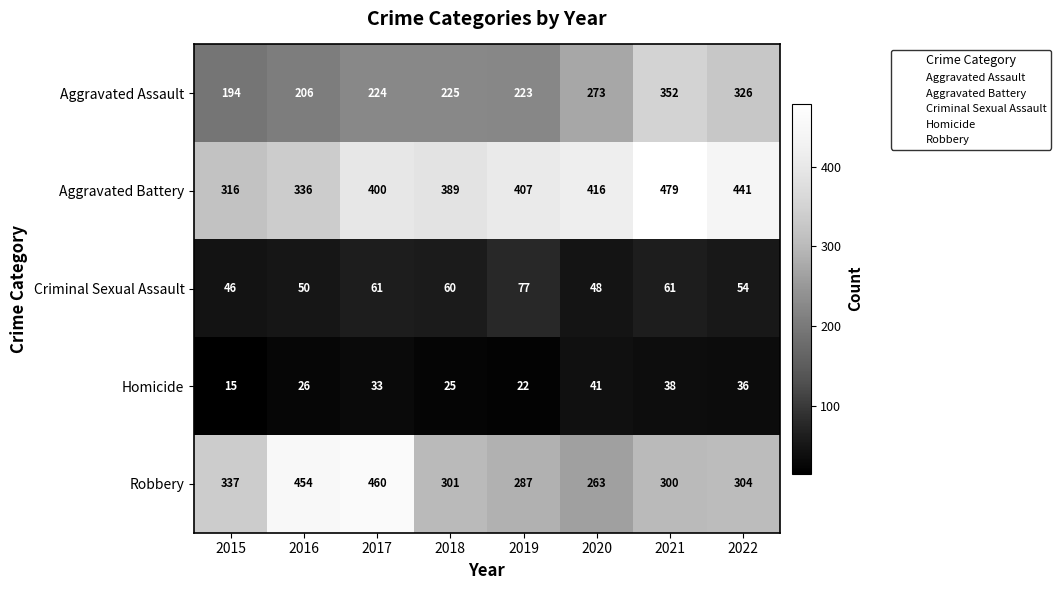

List the series in order of their peak value, highest first.

Aggravated Battery, Robbery, Aggravated Assault, Criminal Sexual Assault, Homicide